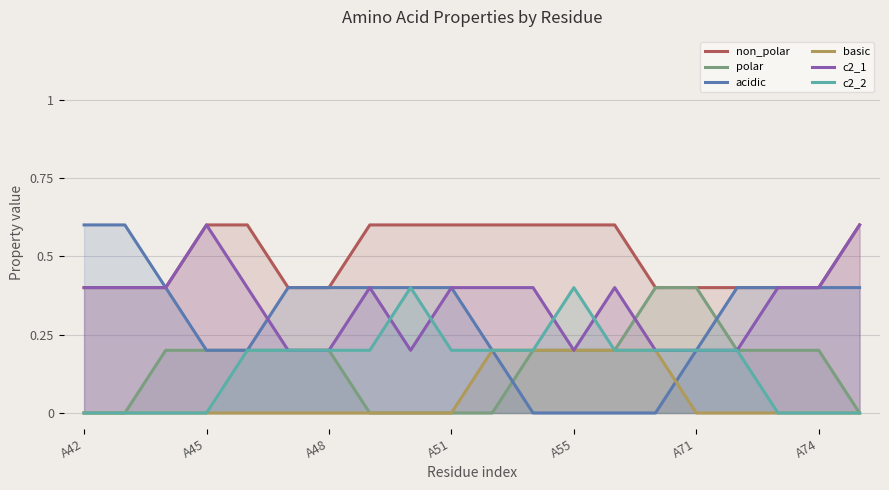

True or false: c2_1 and acidic cross at least once.

True